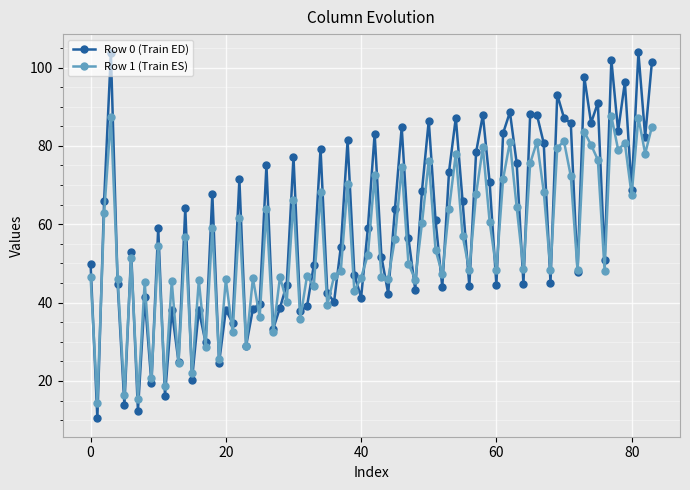

How many interior local valleys does the Row 1 (Train ES) series have?

30